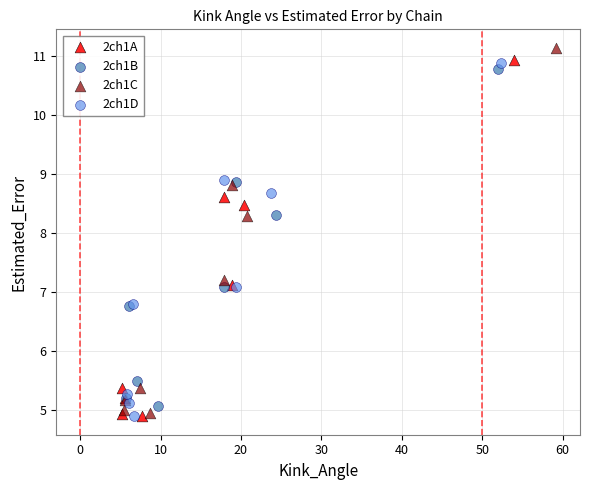

Which series has the largest Y range (max minus min)?

2ch1C